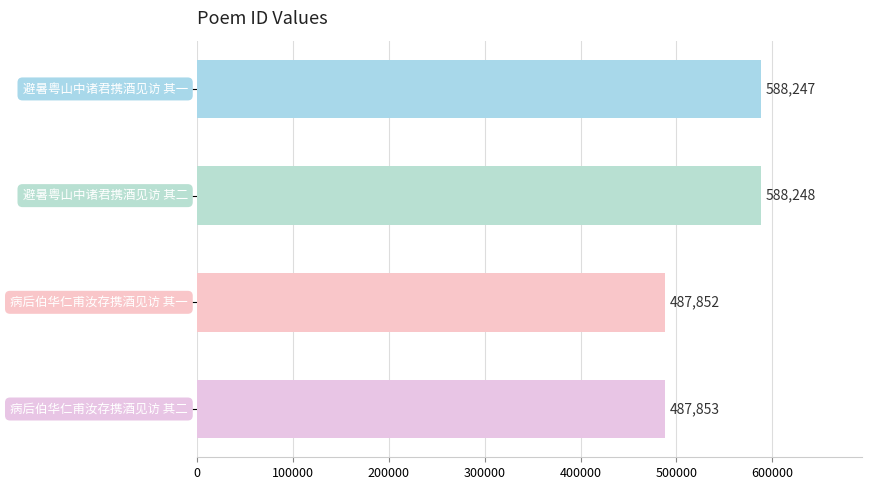

What is the maximum value shown in the chart?

588248